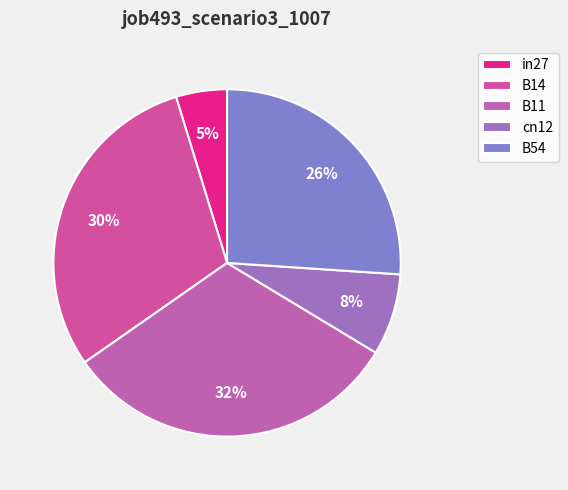

To the nearest percent, what is the difference between the B54 and B14 slice percentages?

4%